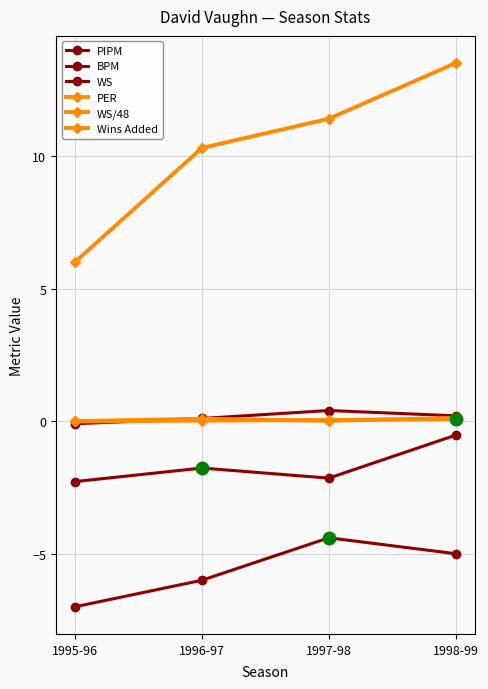

How many values in the PER series exceed 11?

2